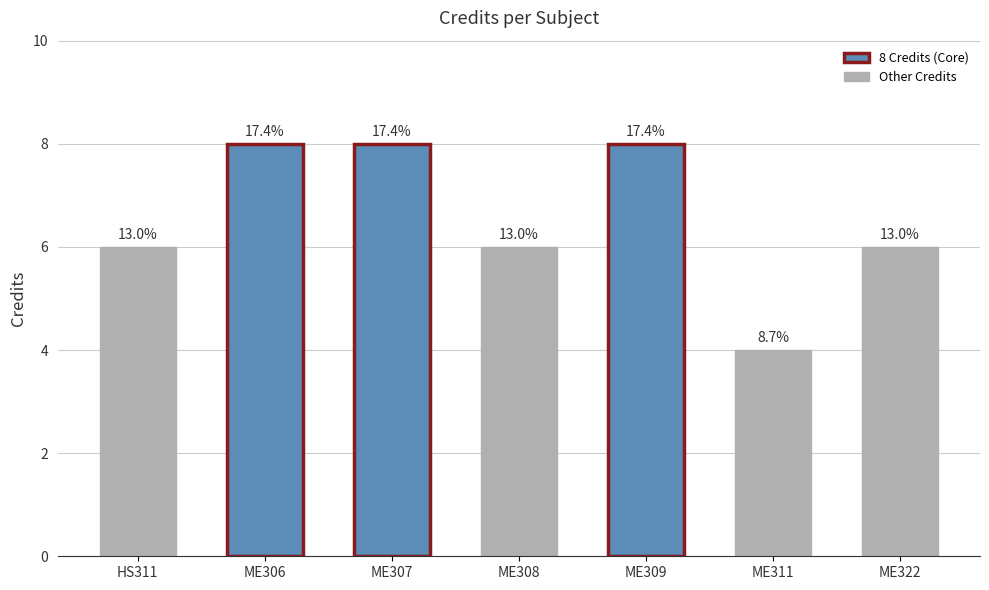

List the labels in order of value, smallest first.

ME311, HS311, ME308, ME322, ME306, ME307, ME309